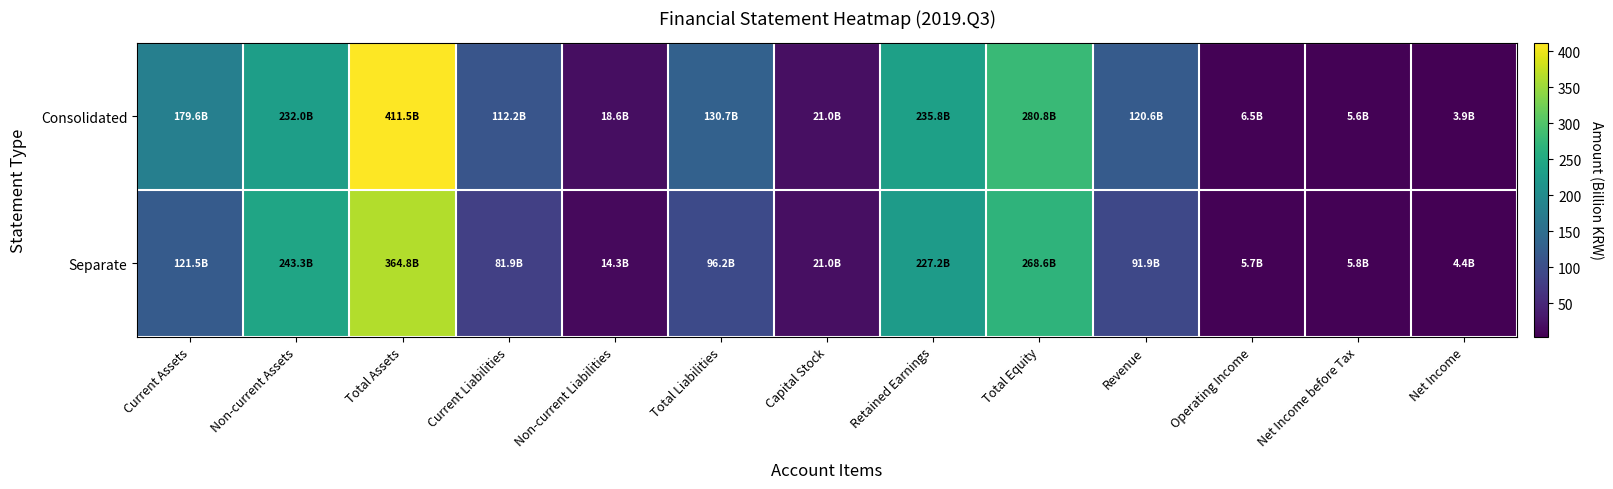

Which series has the largest range (max minus min)?

Consolidated